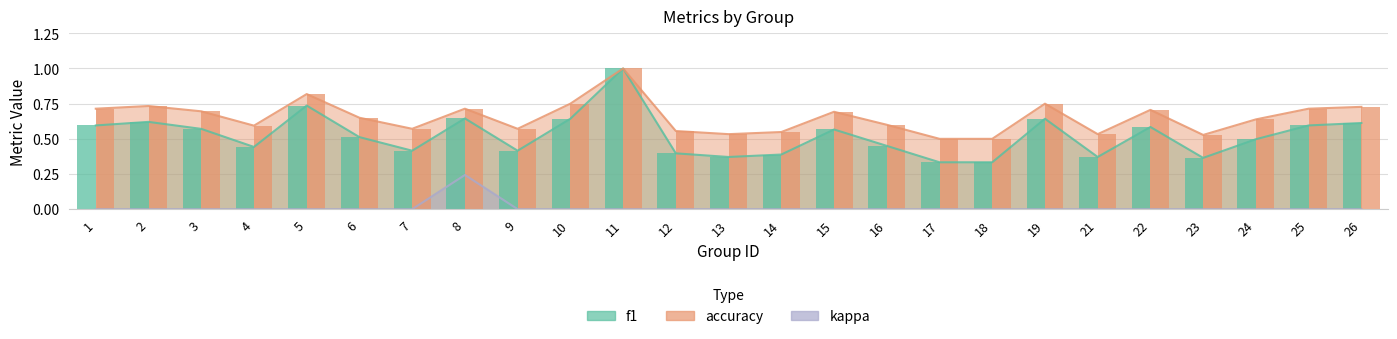

Rank the categories by accuracy (bar) value from lowest to highest.

17, 18, 23, 13, 21, 14, 12, 7, 9, 4, 16, 24, 6, 15, 3, 22, 1, 8, 25, 26, 2, 10, 19, 5, 11